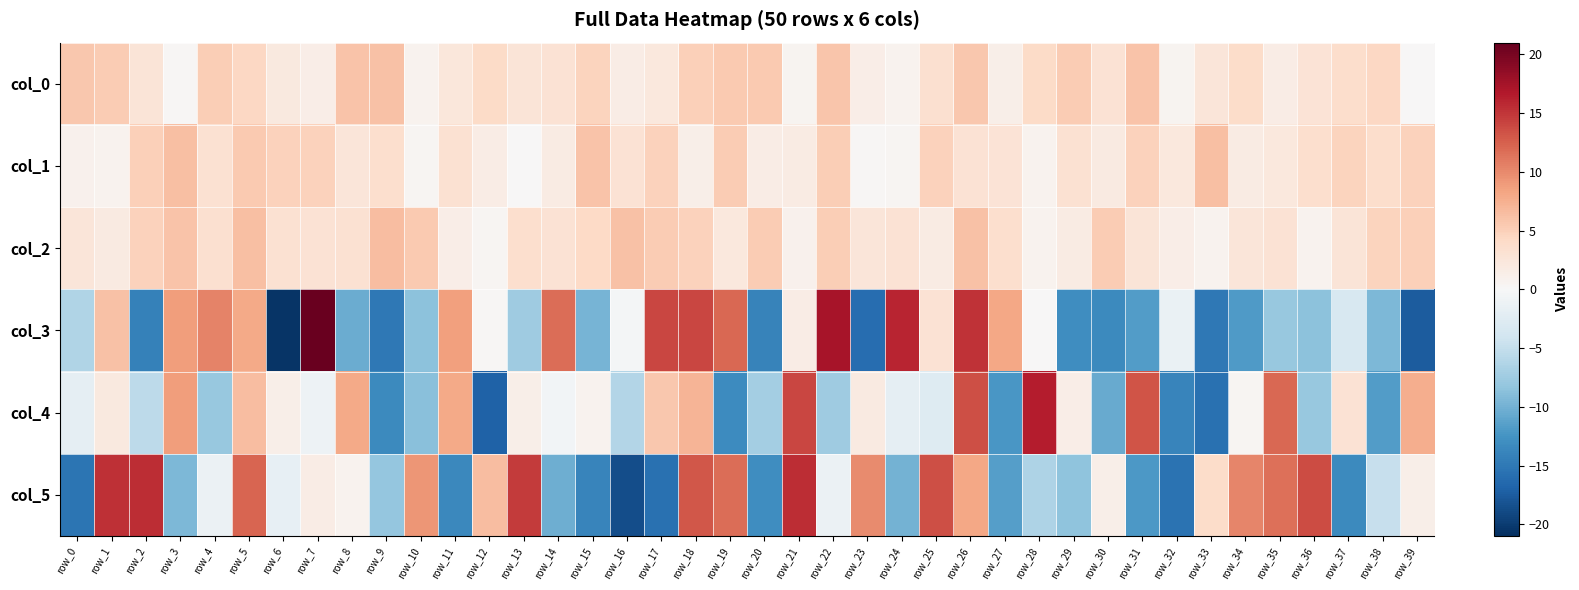

What is the difference between the highest and lowest values at row_24?

25.9